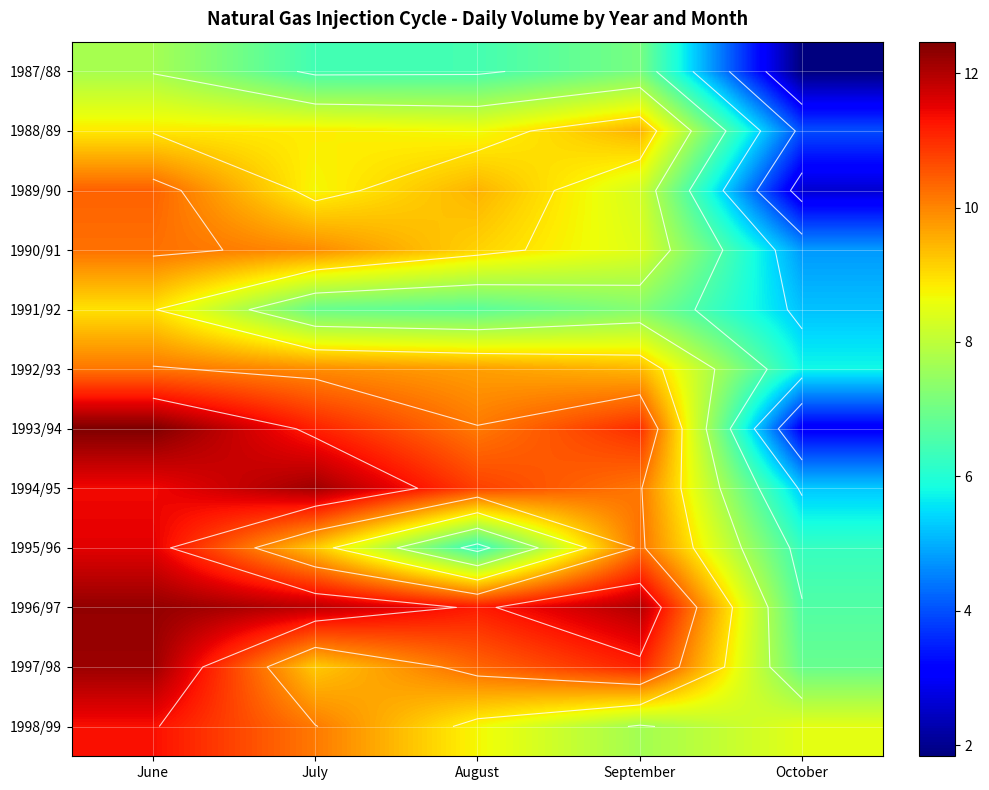

Which series has the largest range (max minus min)?

1993/94